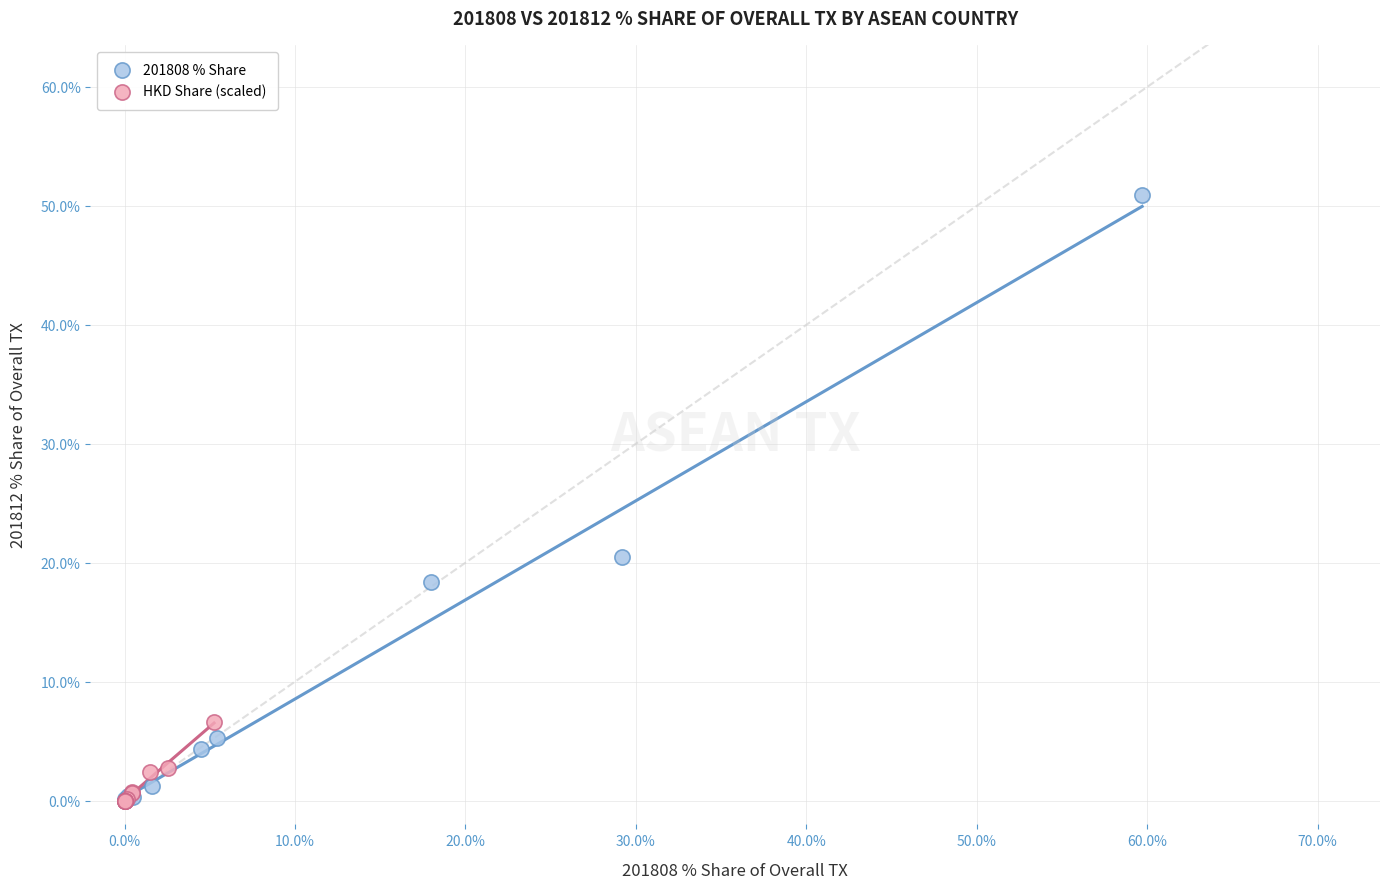

Which series has the widest spread of Y values?

201808 % Share